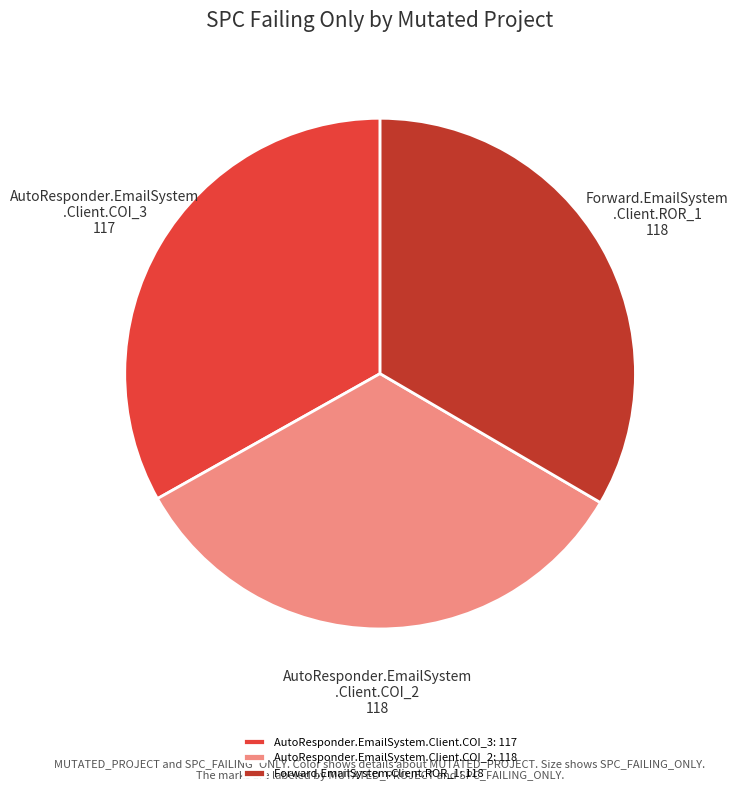

How many slices are in this pie chart?

3